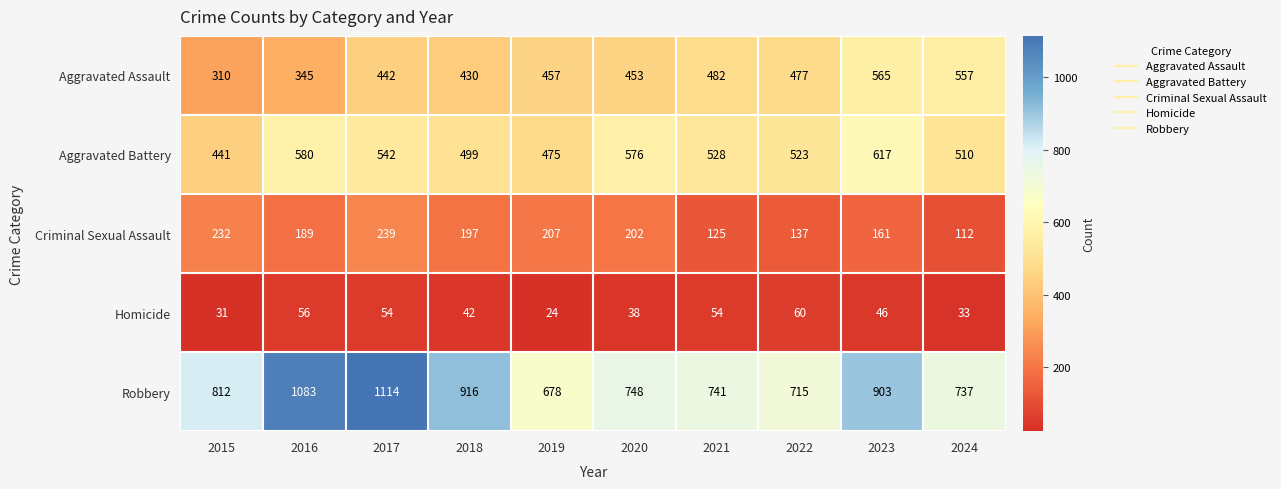

Where is Homicide nearest to the value 42?

2018